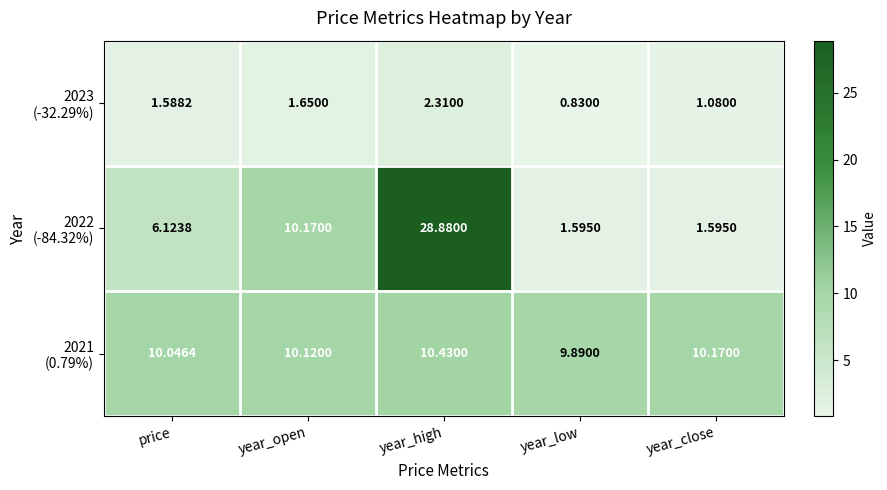

Which label corresponds to the largest value in the chart?

year_high